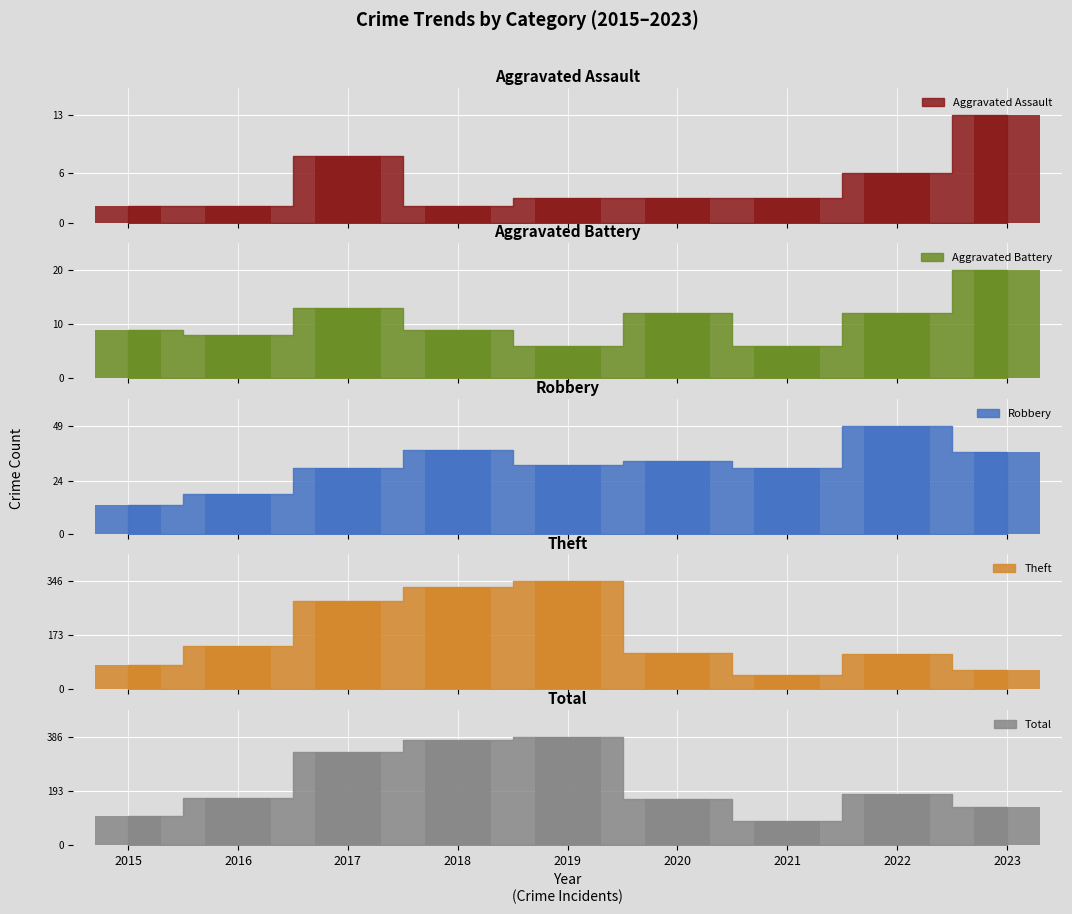

What is the difference between the highest and lowest values at 2019?

383